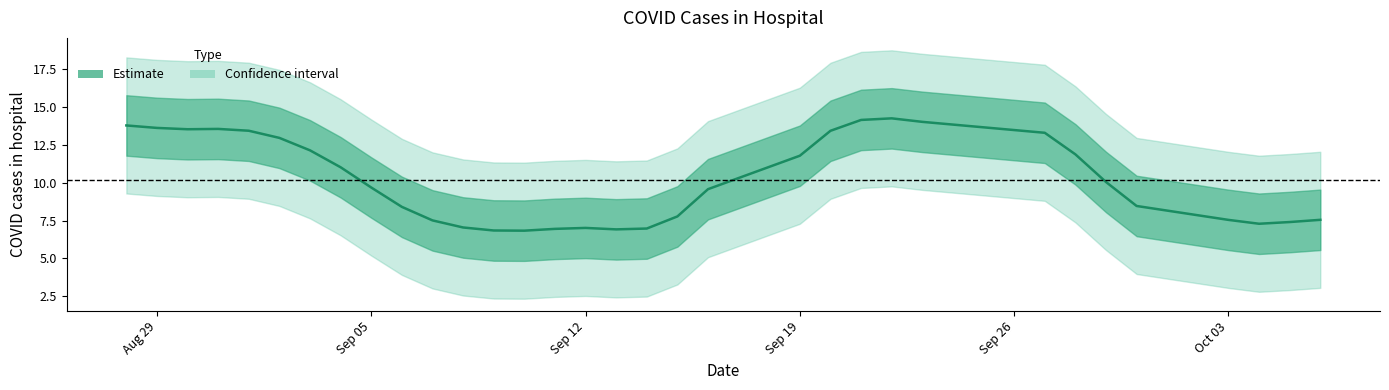

How many points are higher than both their immediate neighbors (excluding endpoints)?

3